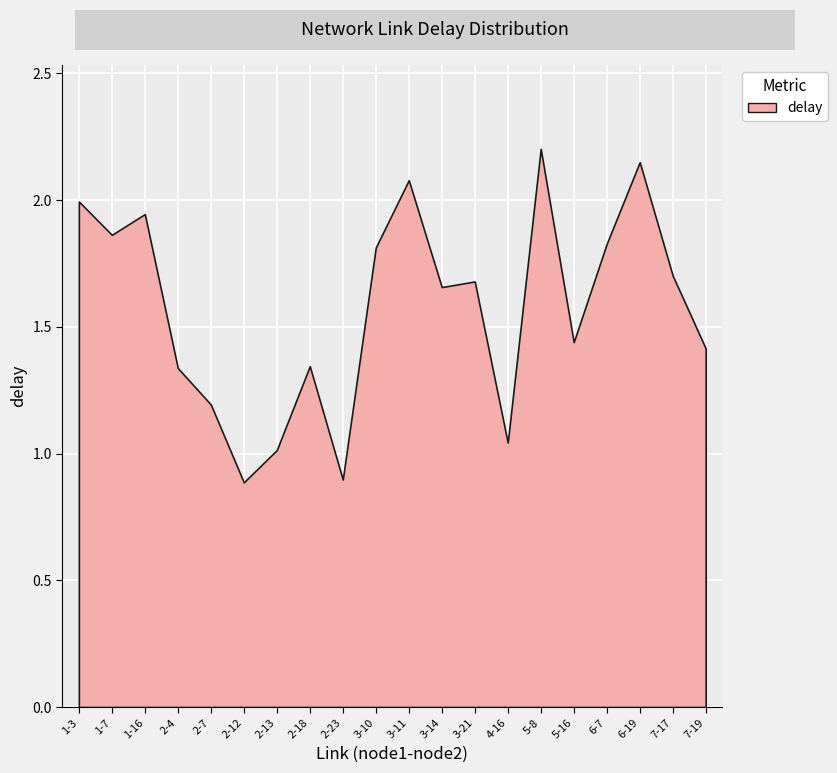

Where does the data first go above 1?

1-3